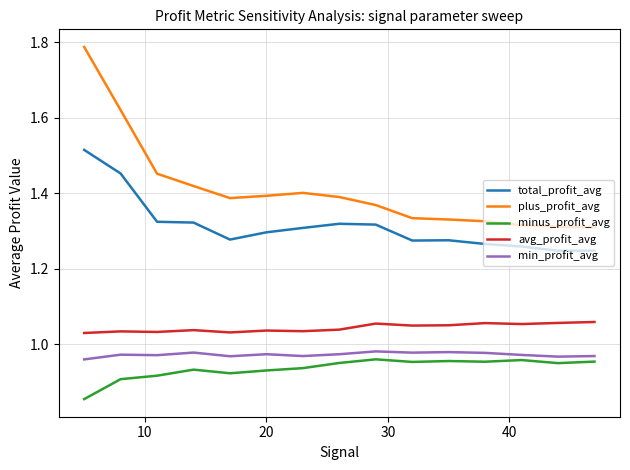

Which series has the largest range (max minus min)?

plus_profit_avg